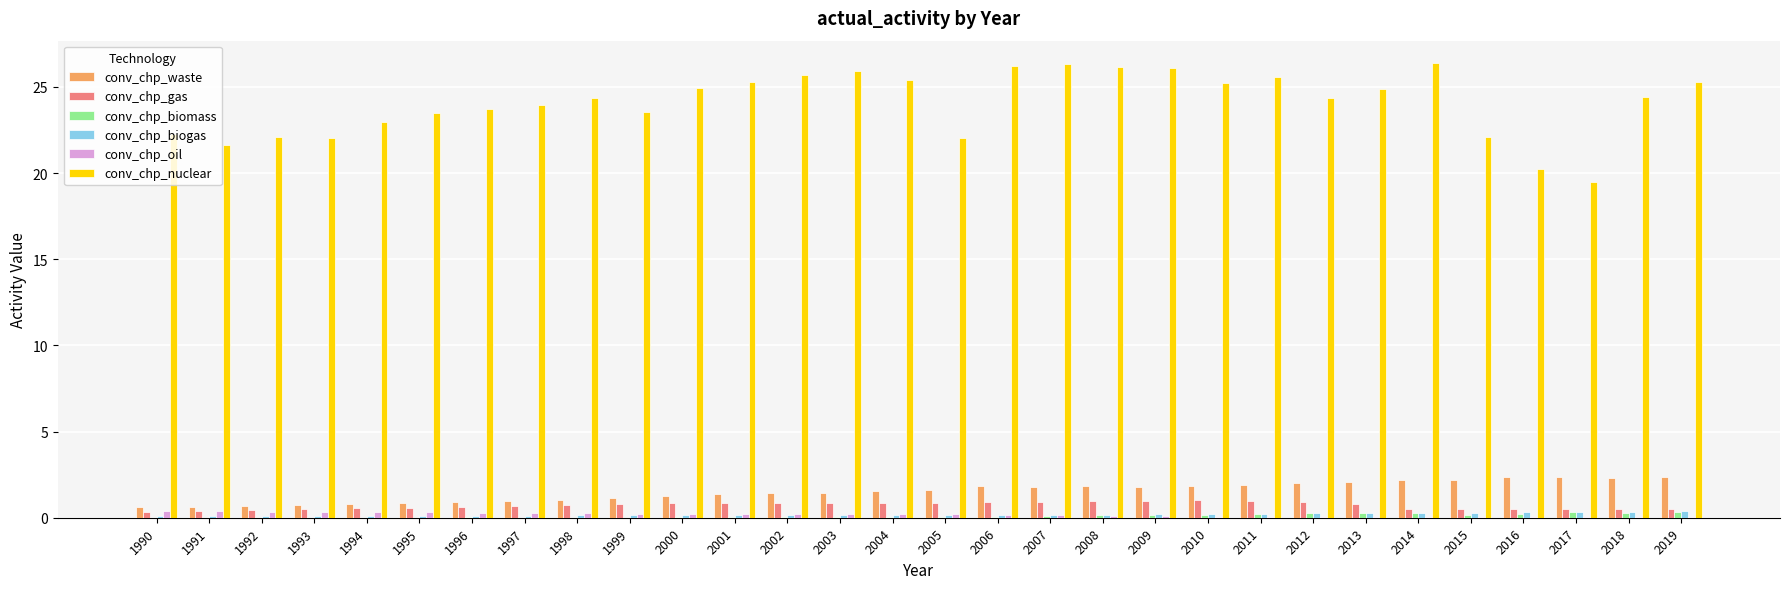

What is the spread (max minus min) of values at 1993?

22.0